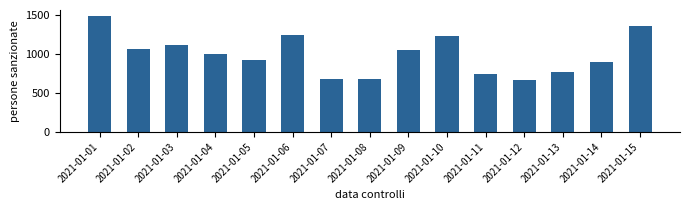

Does the chart contain stacked bars?

No